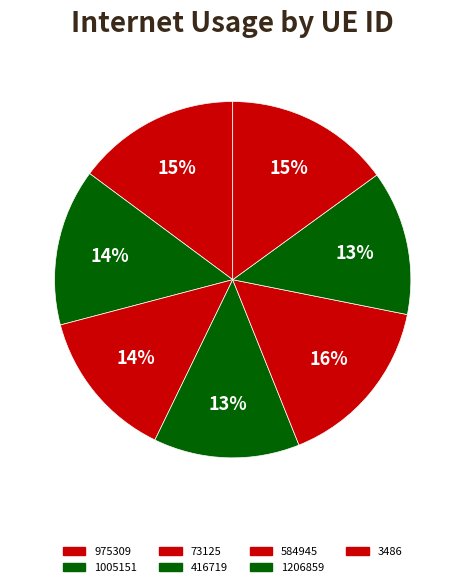

To the nearest percent, what is the difference between the 3486 and 1206859 slice percentages?

2%